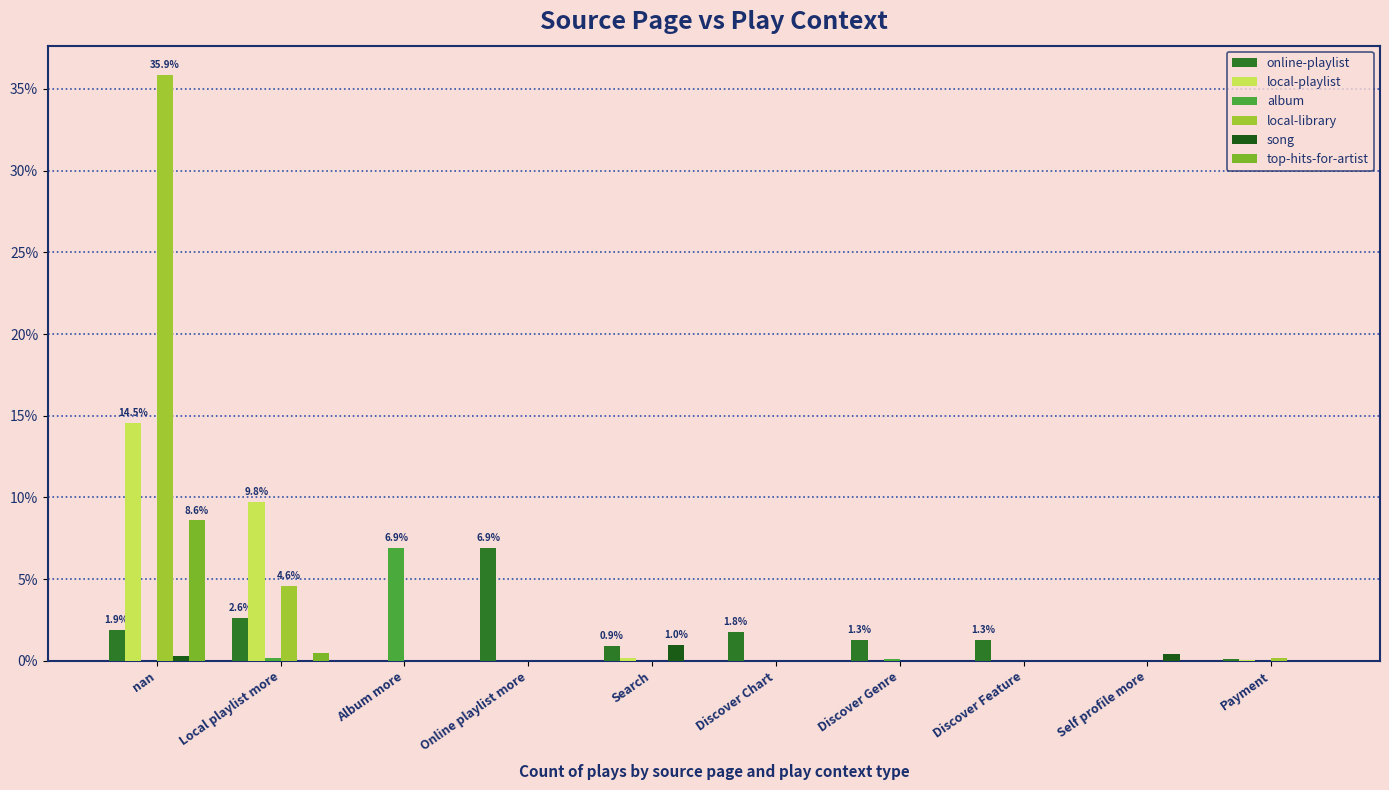

At how many categories does at least one series exceed 14?

1